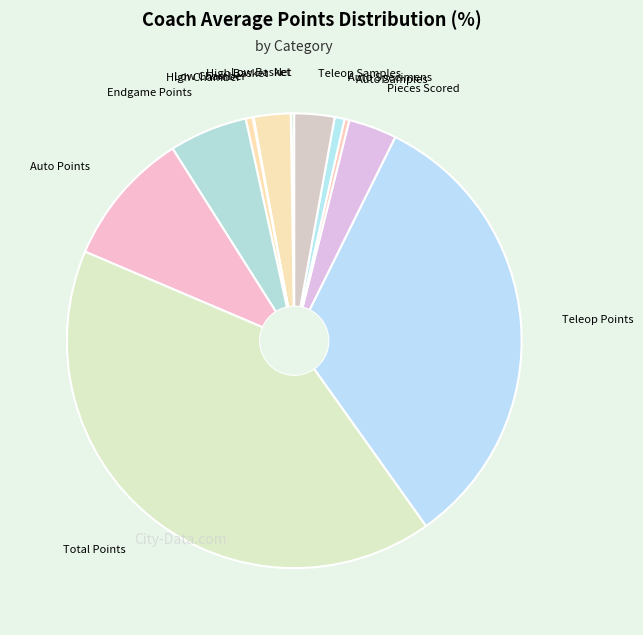

True or false: Auto Samples accounts for 5% of the total.

False